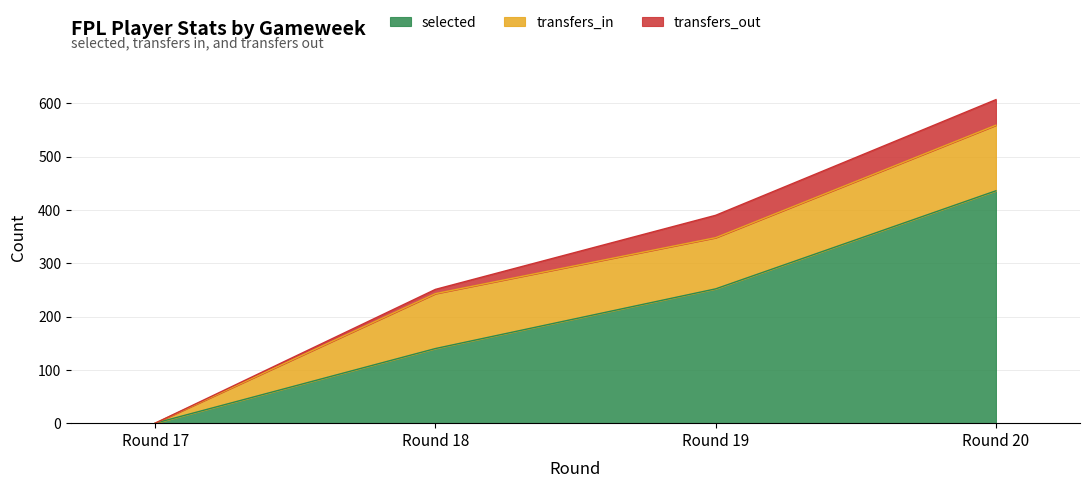

List the series in order of their overall mean, lowest first.

transfers_out, transfers_in, selected